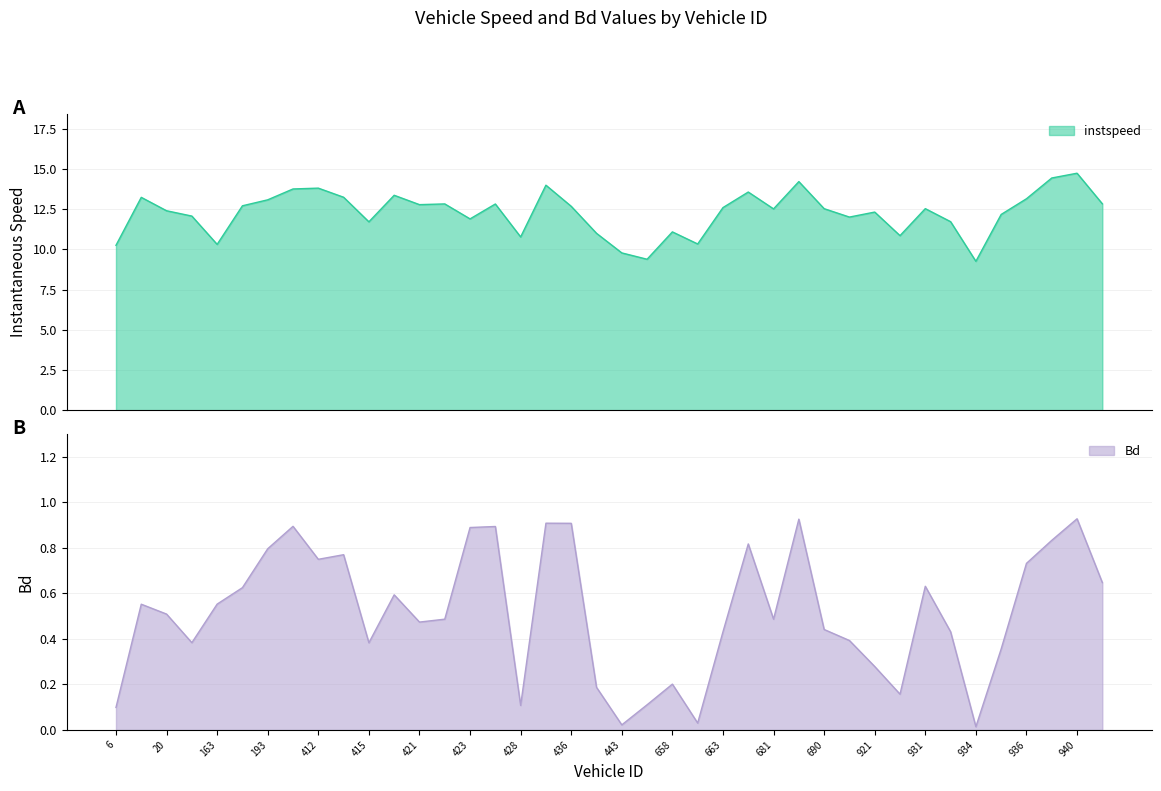

What is the approximate value of Bd at 681?

0.5